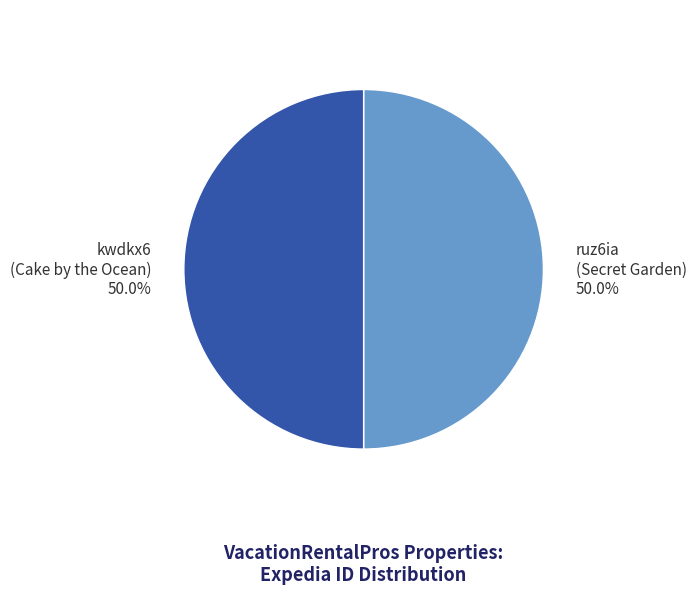

Approximately how many times larger is the value at ruz6ia (Secret Garden) compared to kwdkx6 (Cake by the Ocean)?

1.0